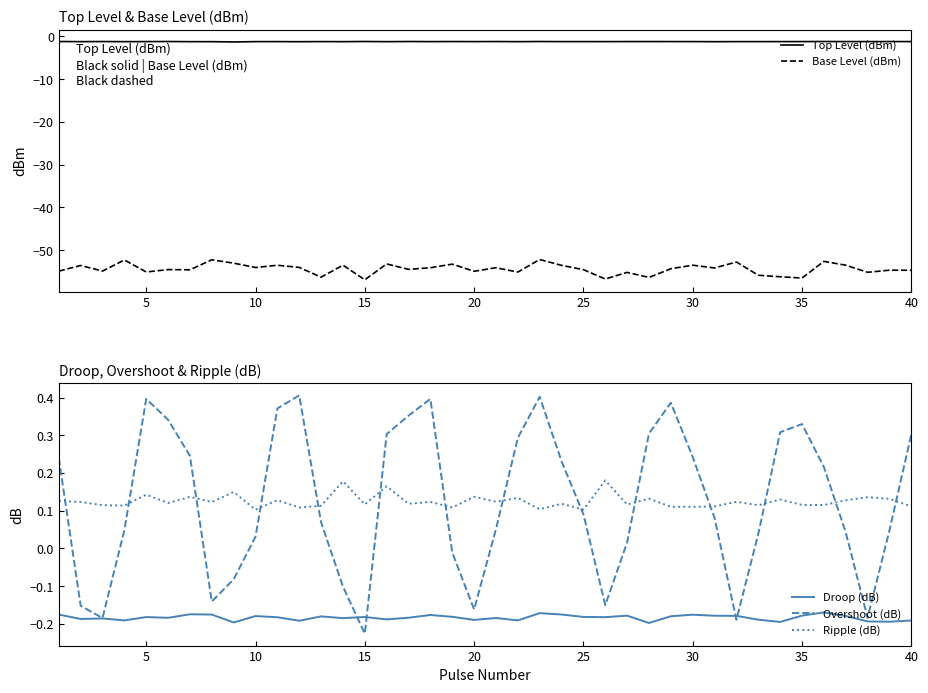

What are all the series names shown in the legend?

Top Level (dBm), Base Level (dBm), Droop (dB), Overshoot (dB), Ripple (dB)